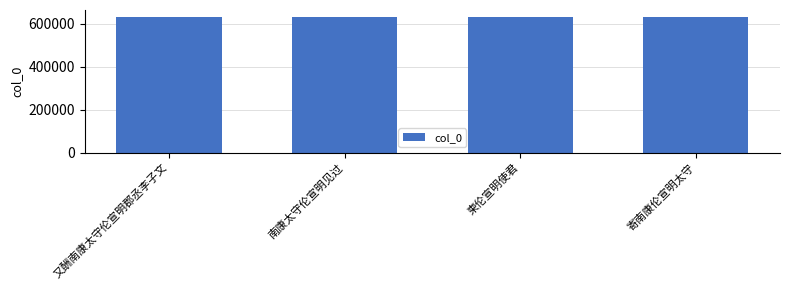

What is the smallest value displayed?

631183